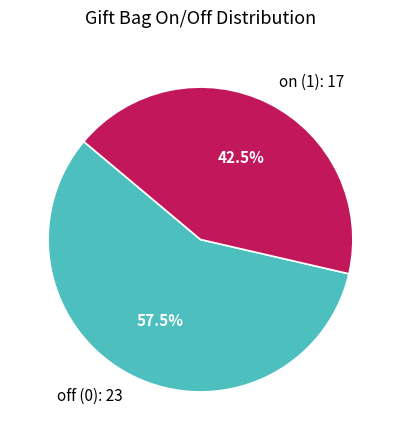

Do on (1) and off (0) together represent more than half of the pie?

Yes